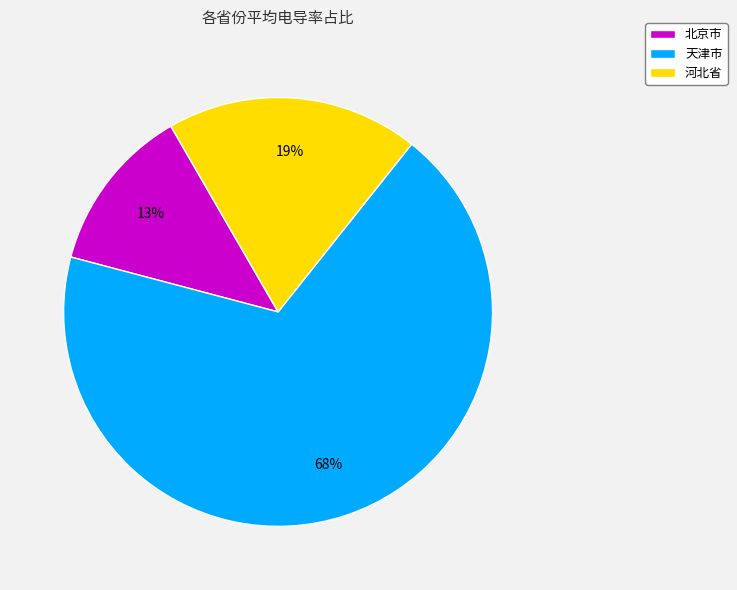

How many segments does this pie chart have?

3